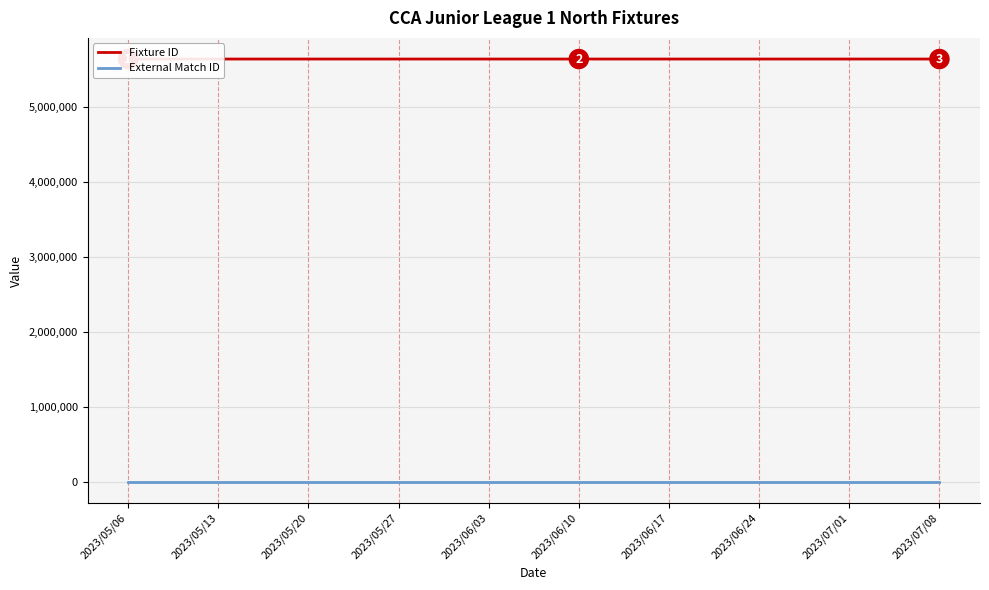

What is the spread (max minus min) of values at 2023/05/06?

5635465.0